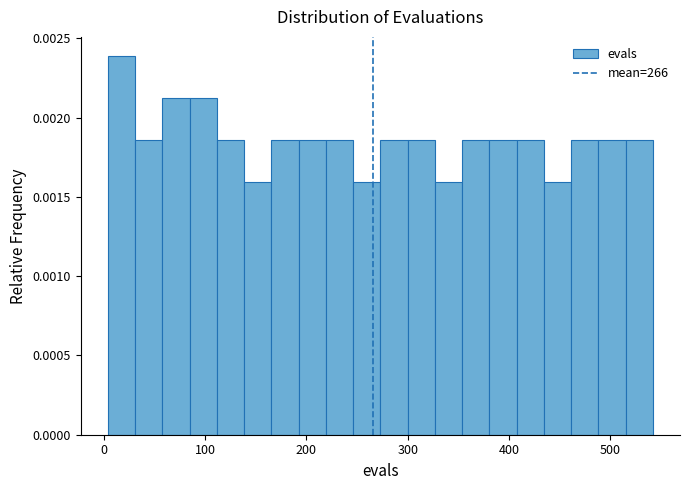

Around what value on the x-axis is the tallest bar? Give the approximate position of its centre, as read against the axis.

20